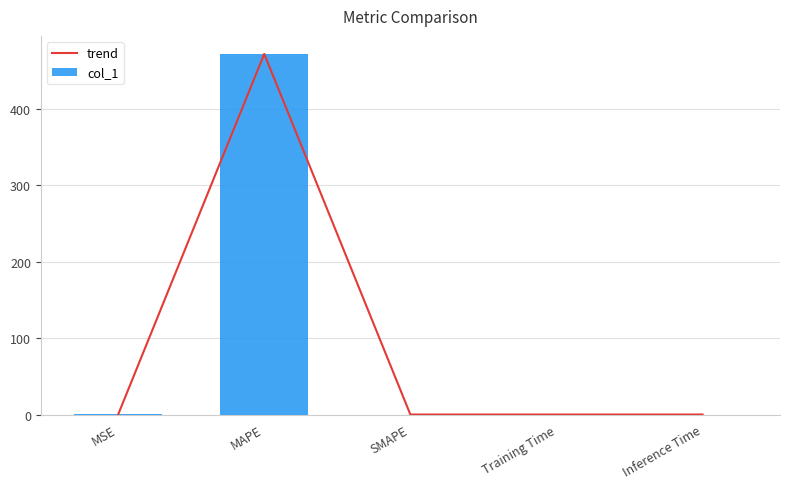

Reading right to left, list all the values displayed in this chart.

trend: 0.0	0.0	0.0	471.5	0.0
col_1: 0.0	0.0	0.0	471.5	0.0